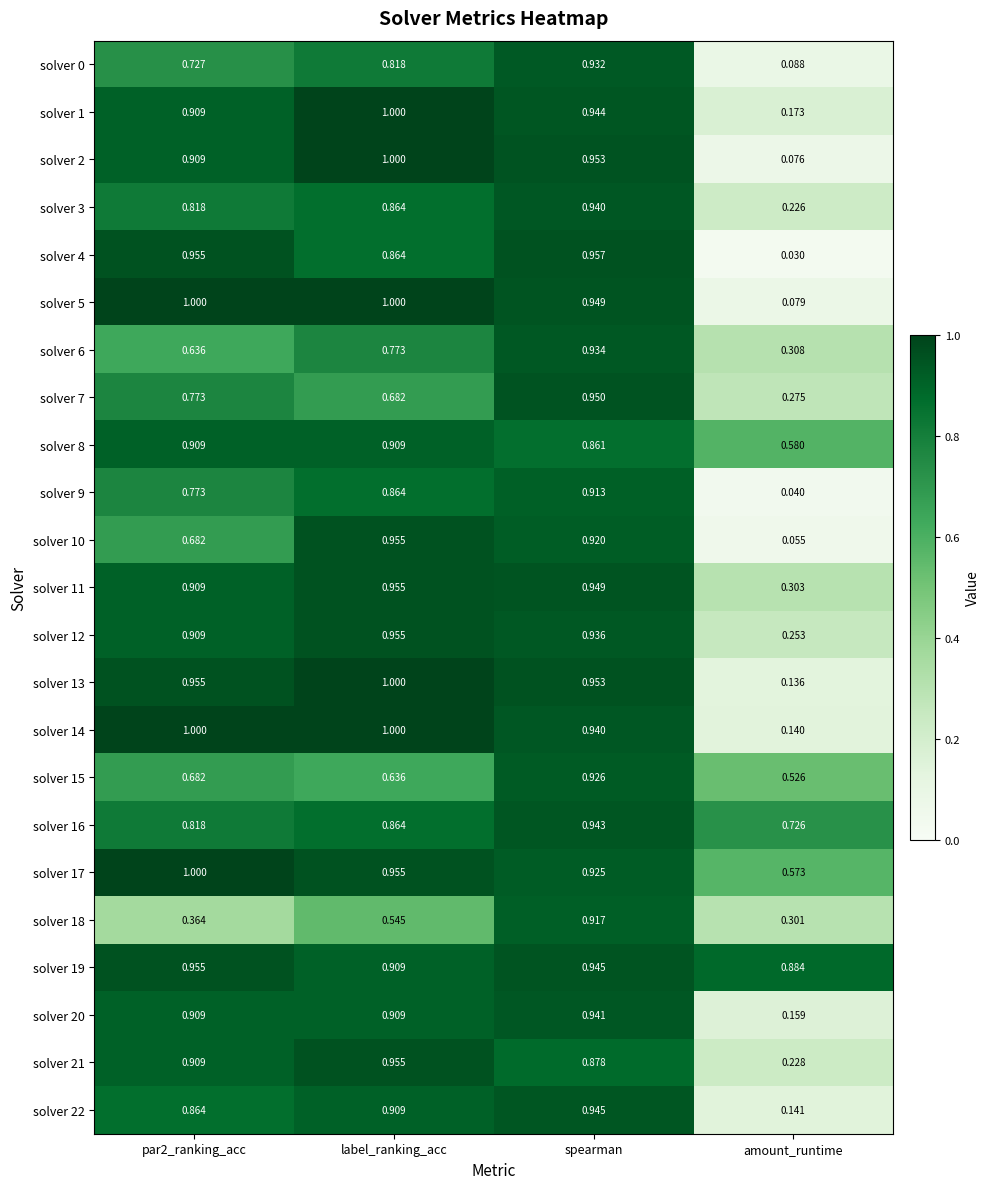

At which label does solver 11 reach its minimum?

amount_runtime